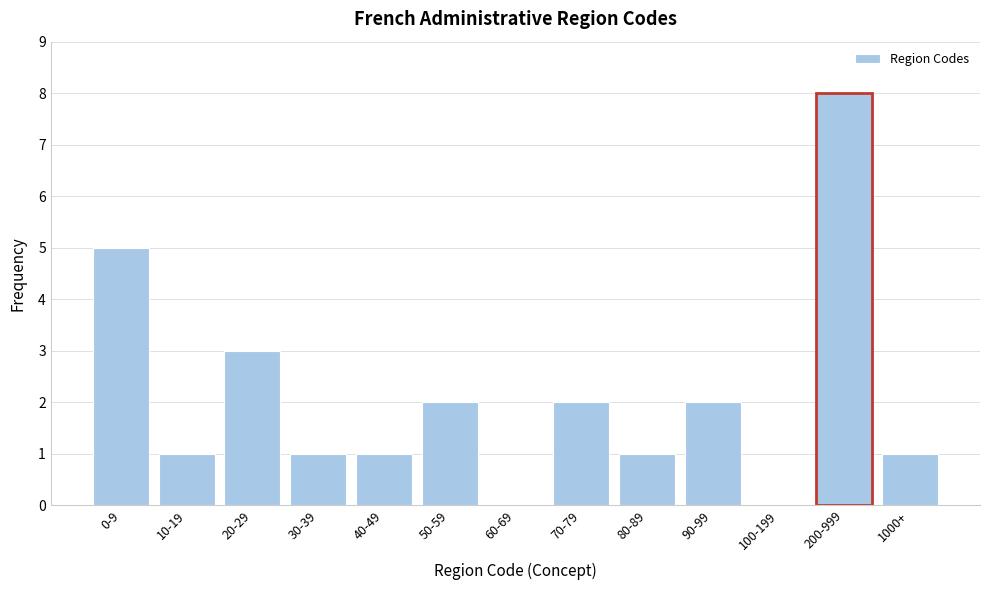

Reading left to right, what are all the values shown in this chart?

0-9=5	10-19=1	20-29=3	30-39=1	40-49=1	50-59=2	60-69=0	70-79=2	80-89=1	90-99=2	100-199=0	200-999=8	1000+=1